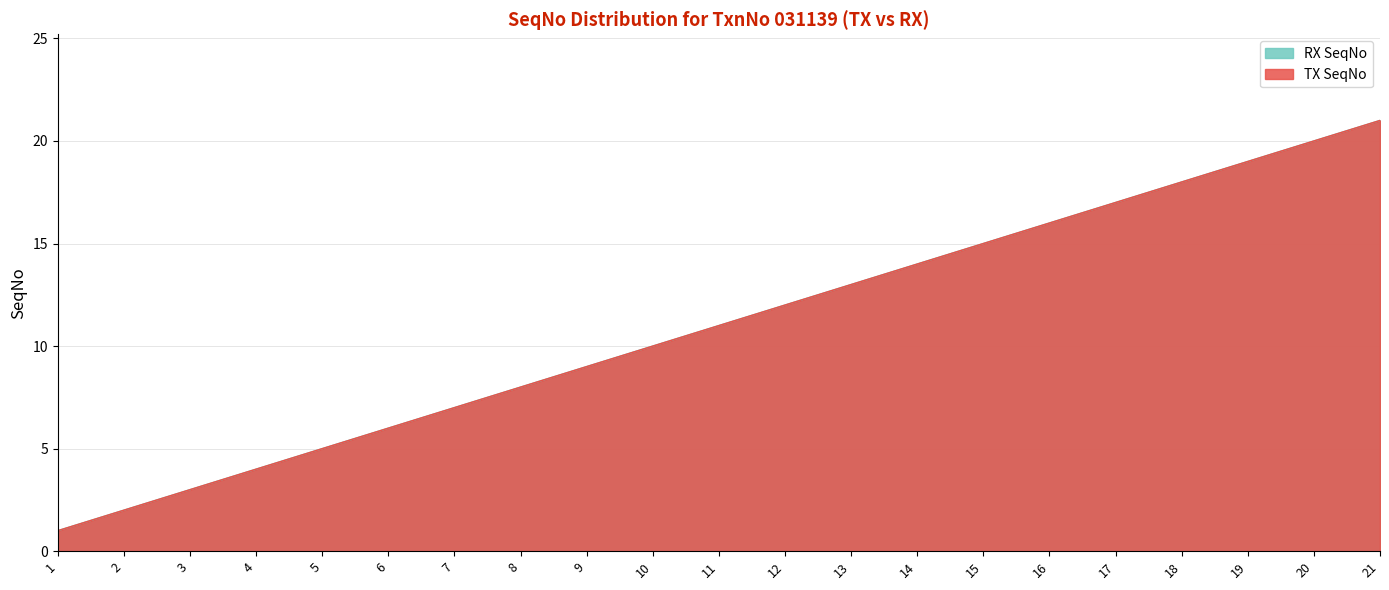

What are all the series names shown in the legend?

TX SeqNo, RX SeqNo